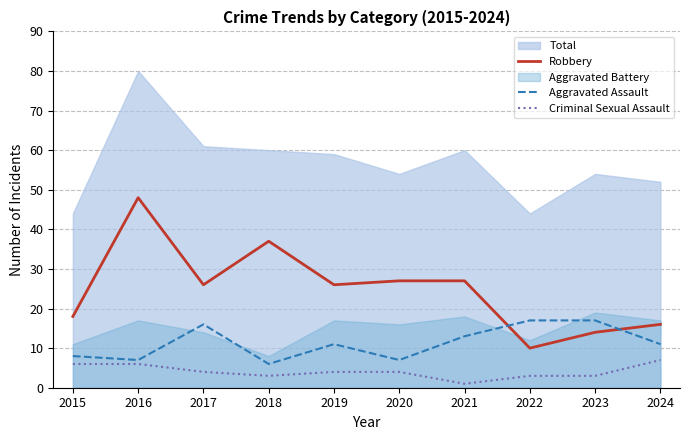

What is the maximum value for Criminal Sexual Assault?

7